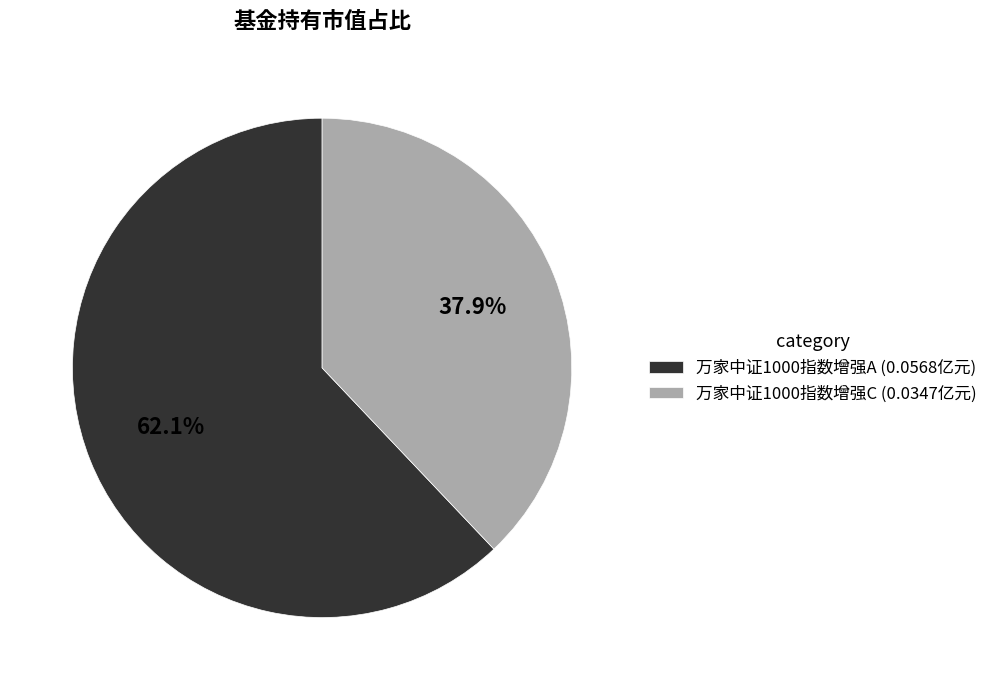

Combined, do 万家中证1000指数增强A and 万家中证1000指数增强C account for over 50%?

Yes